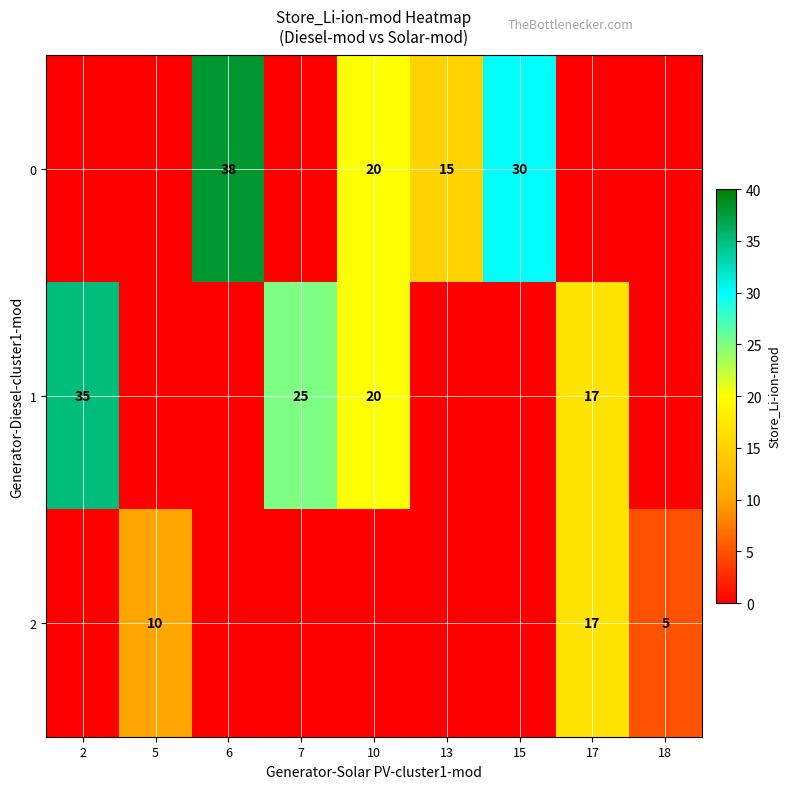

The 2 series shows 3 at 18. True or false?

False